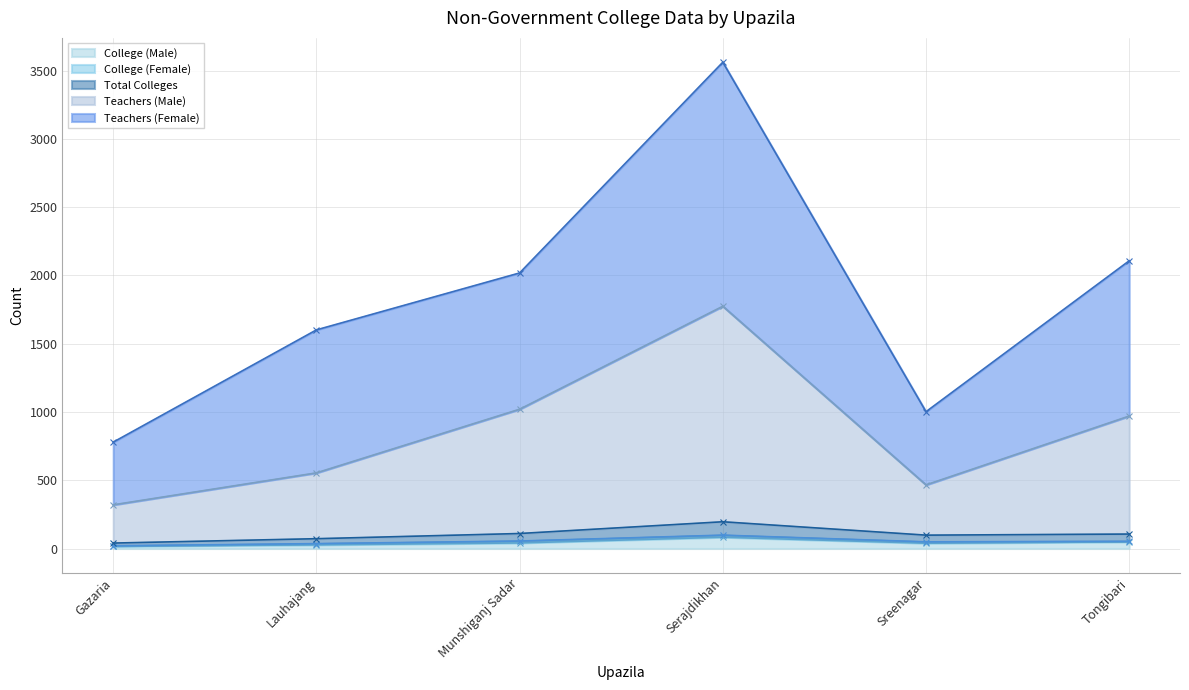

The value of College (Male) at Serajdikhan is 83. True or false?

True